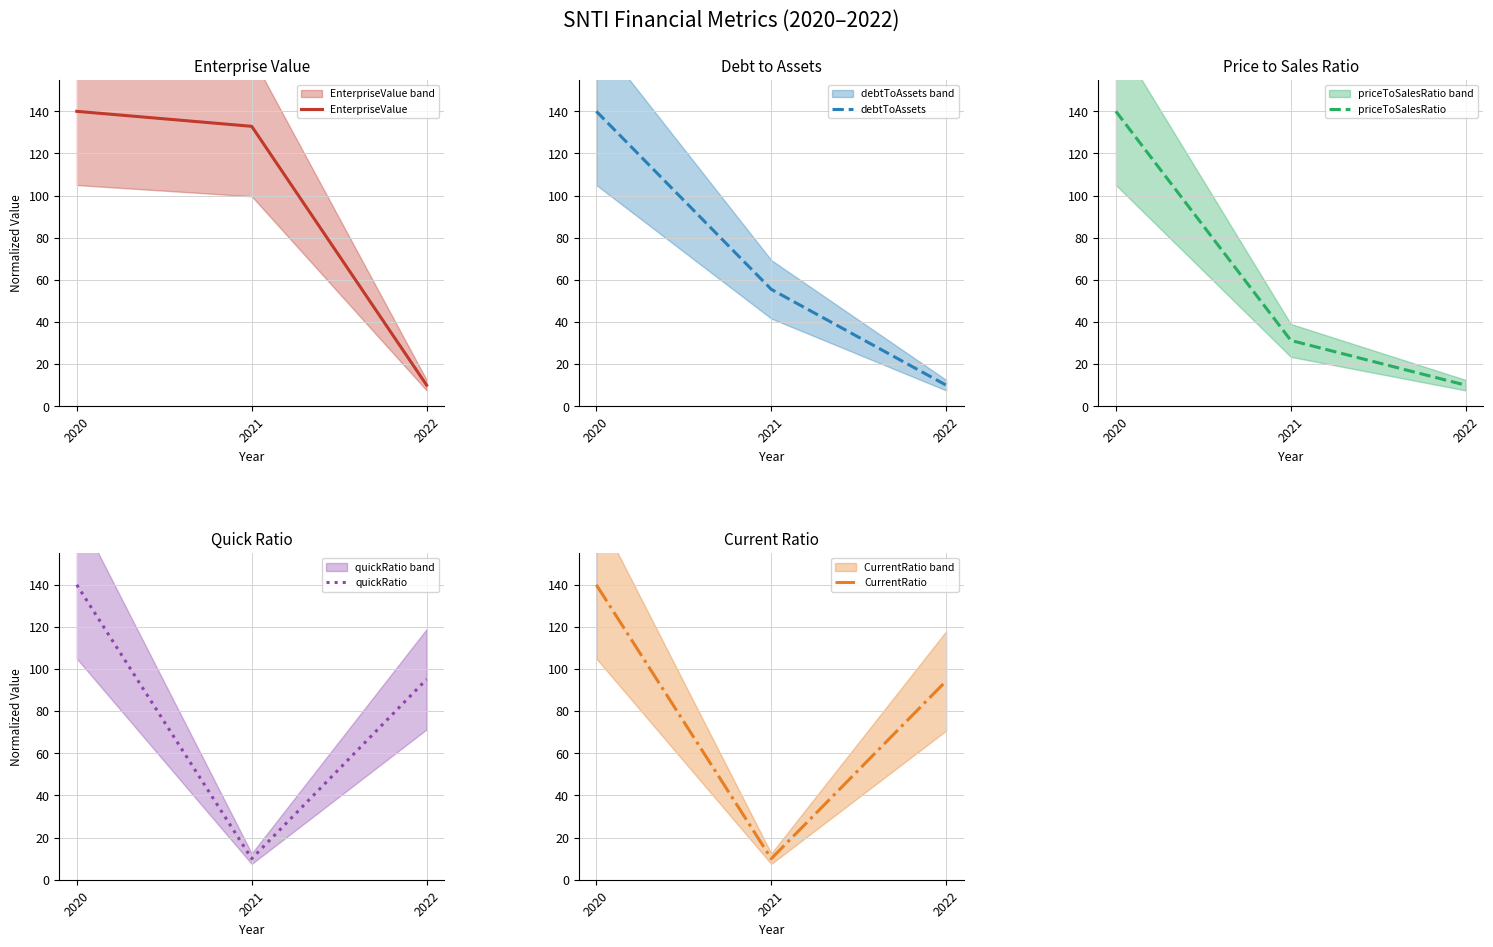

Which series has the widest spread of values?

EnterpriseValue